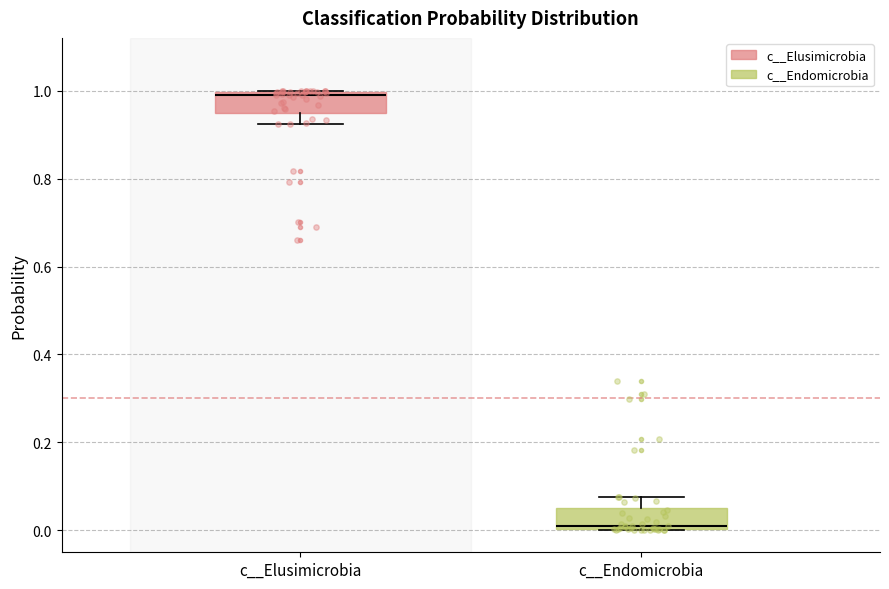

Reading left to right, read every box against the y-axis: the position of its median line, the range the box covers, and the ends of its whiskers. The values are not printed on the chart, so give them approximately, as read against the axis.

c__Elusimicrobia: median 0.98, box 0.94 to 1.00, whiskers 0.92 to 1.00
c__Endomicrobia: median 0.02, box 0.00 to 0.06, whiskers 0.00 to 0.08